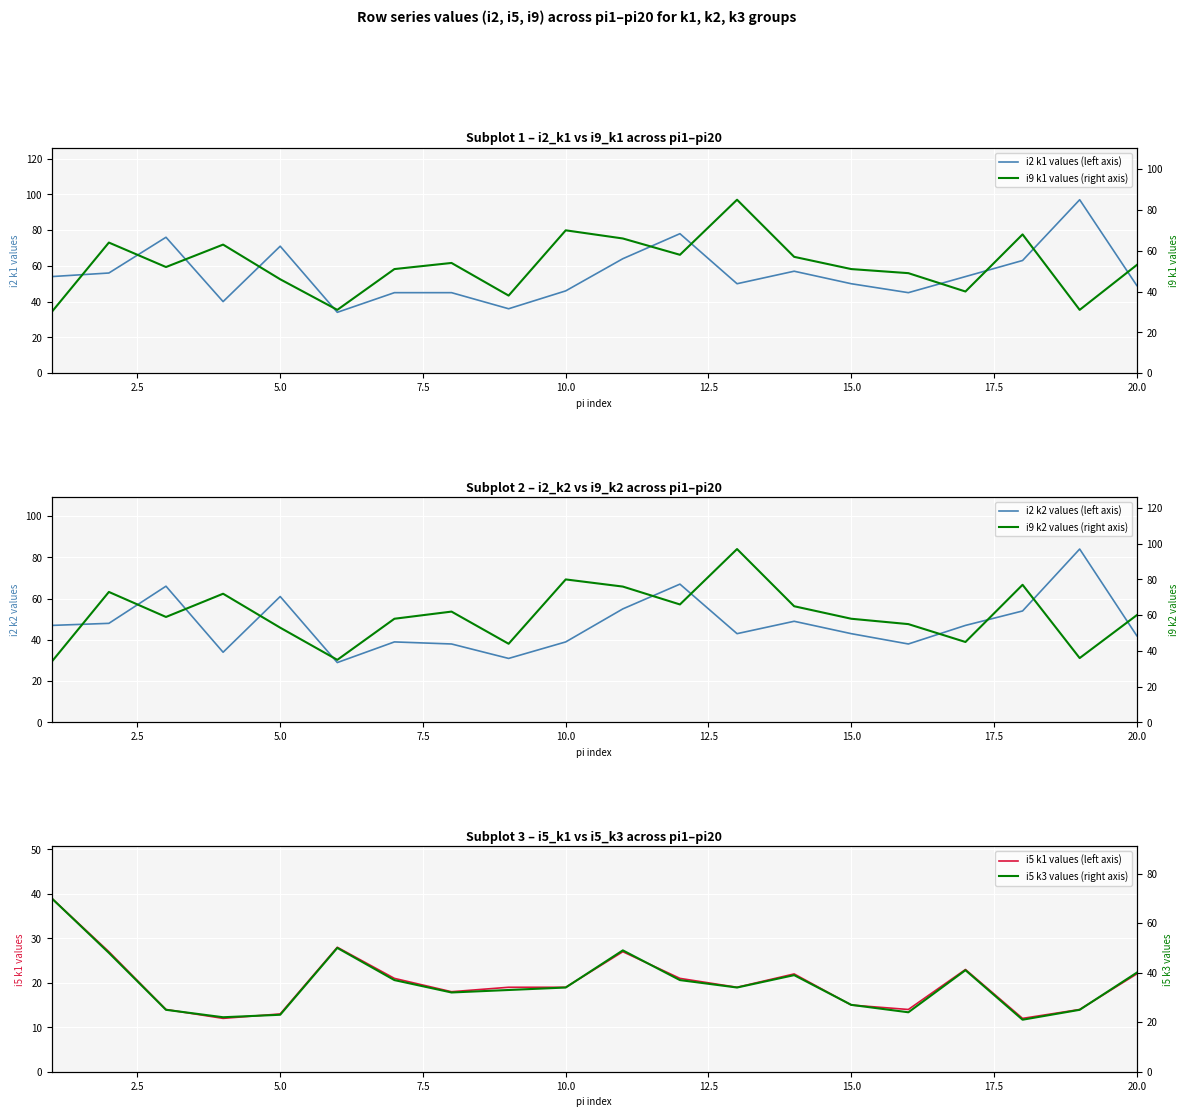

How many values in the i9 k1 values (right axis) series exceed 53?

9